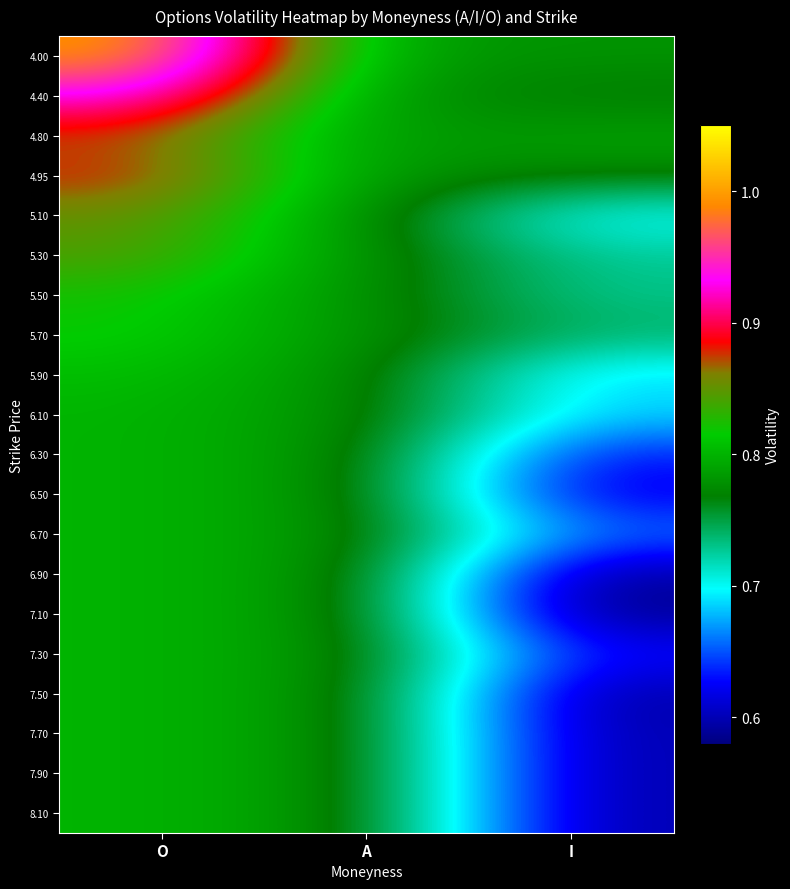

Reading right to left, list all the values displayed in this chart.

4.00: I=0.8	A=0.8	O=1.0
4.40: I=0.8	A=0.8	O=0.9
4.80: I=0.8	A=0.8	O=0.9
4.95: I=0.8	A=0.8	O=0.9
5.10: I=0.7	A=0.8	O=0.9
5.30: I=0.7	A=0.8	O=0.8
5.50: I=0.7	A=0.8	O=0.8
5.70: I=0.7	A=0.8	O=0.8
5.90: I=0.7	A=0.8	O=0.8
6.10: I=0.7	A=0.8	O=0.8
6.30: I=0.6	A=0.8	O=0.8
6.50: I=0.6	A=0.8	O=0.8
6.70: I=0.7	A=0.8	O=0.8
6.90: I=0.6	A=0.8	O=0.8
7.10: I=0.6	A=0.8	O=0.8
7.30: I=0.6	A=0.8	O=0.8
7.50: I=0.6	A=0.8	O=0.8
7.70: I=0.6	A=0.8	O=0.8
7.90: I=0.6	A=0.8	O=0.8
8.10: I=0.6	A=0.8	O=0.8